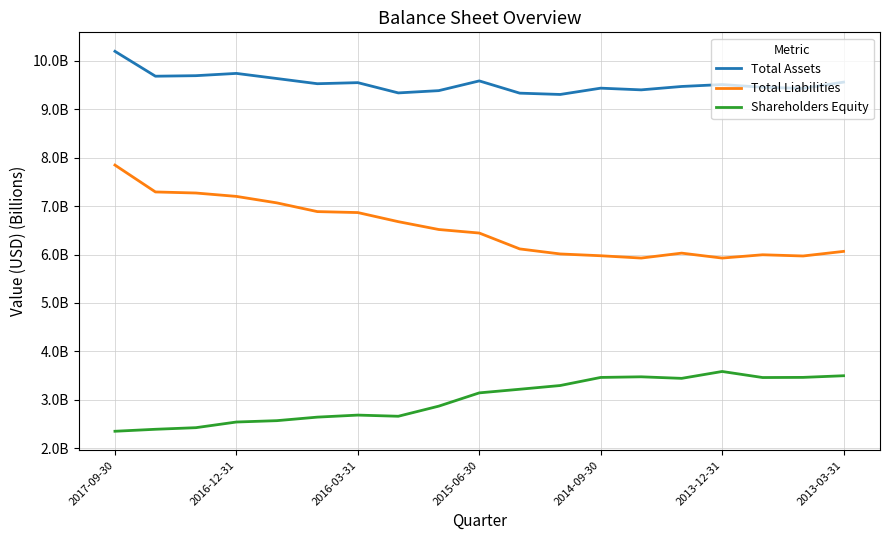

Does the chart display data point markers on the line(s)?

No